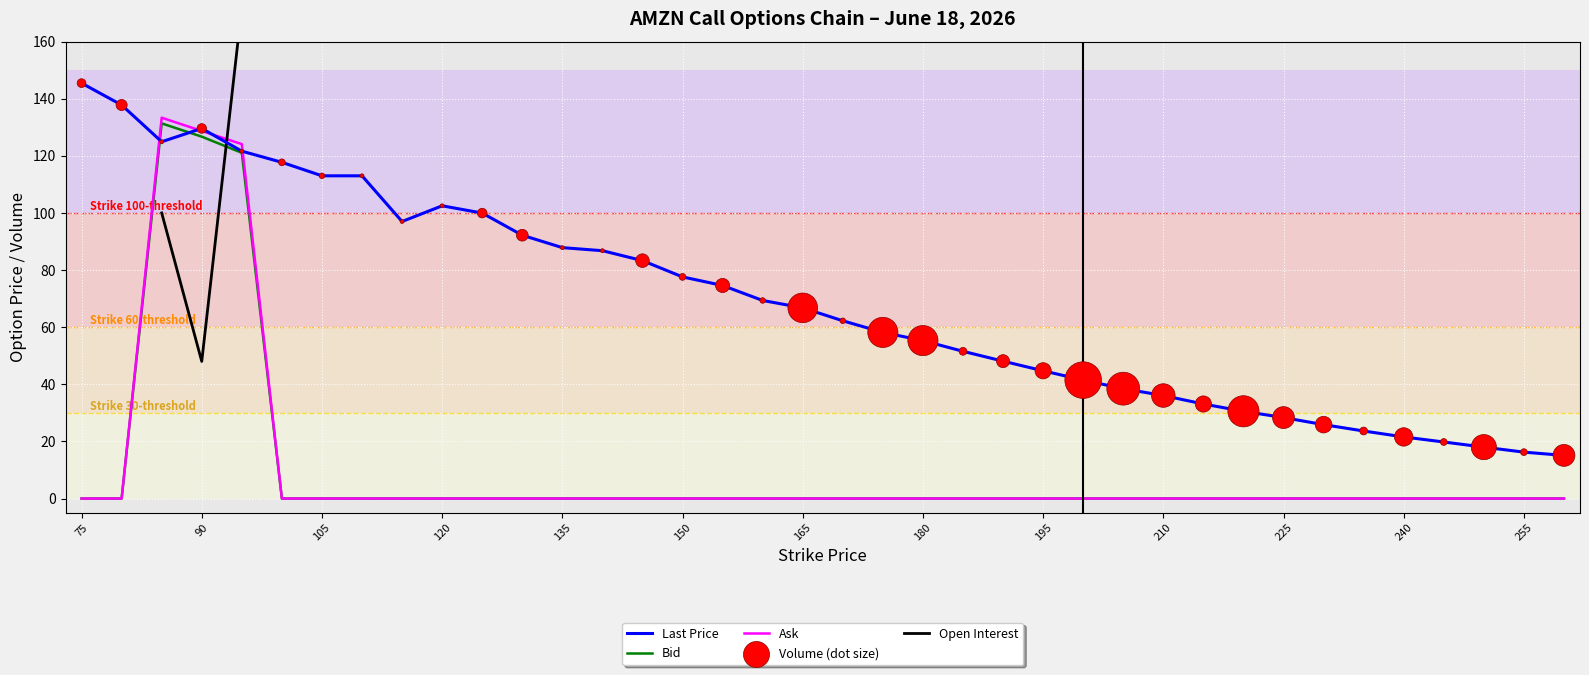

Which series has the largest total across all categories?

Last Price